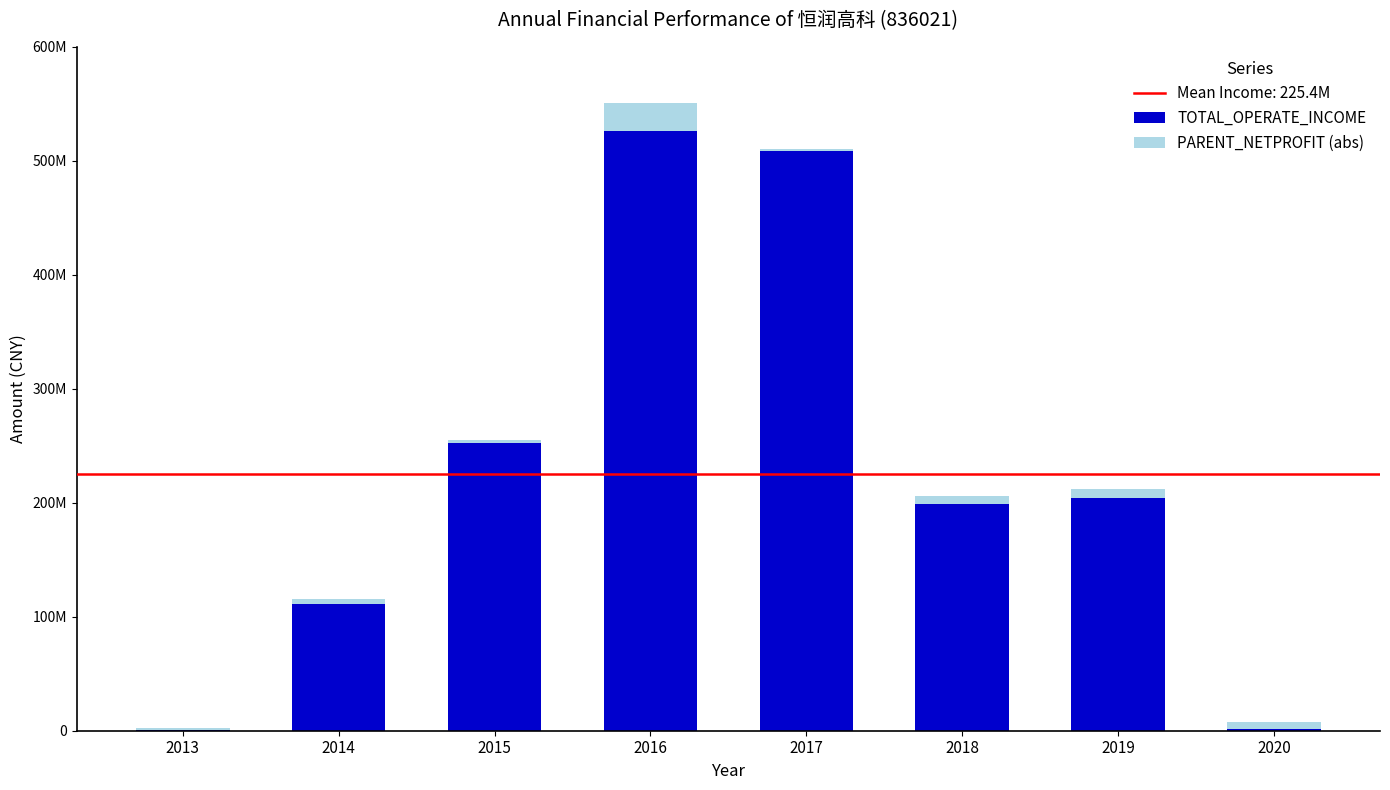

Read the PARENT_NETPROFIT (abs) value at 2014.

4693960.9